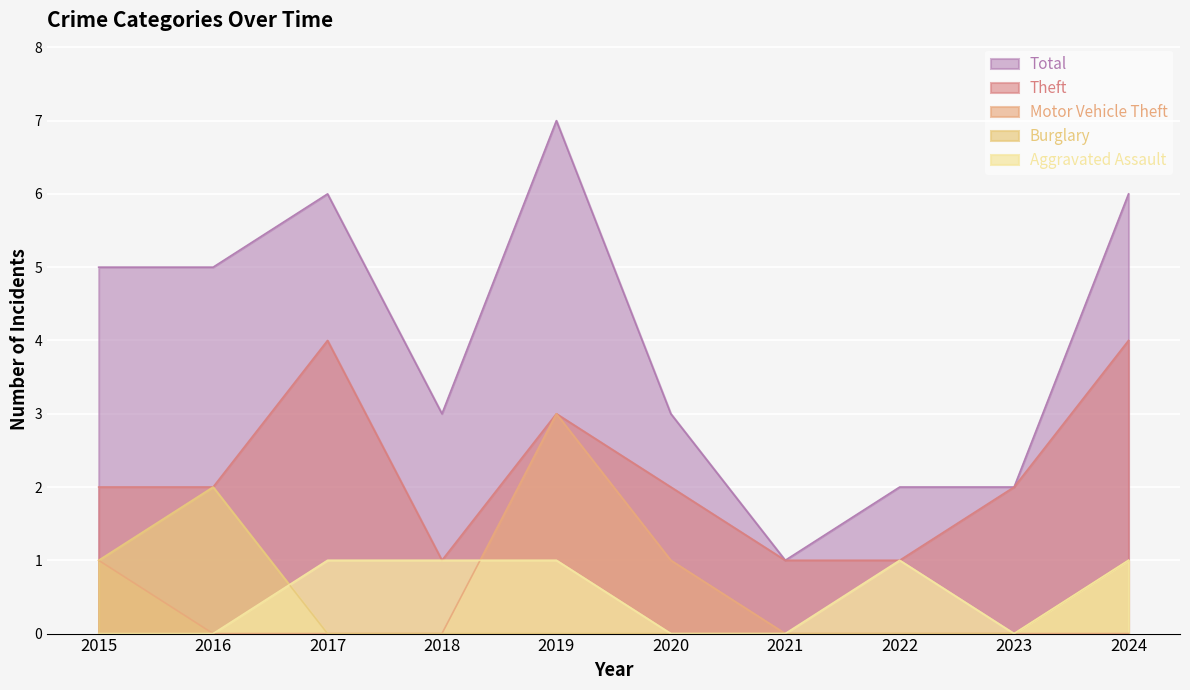

What is the sum of all Aggravated Assault values?

5